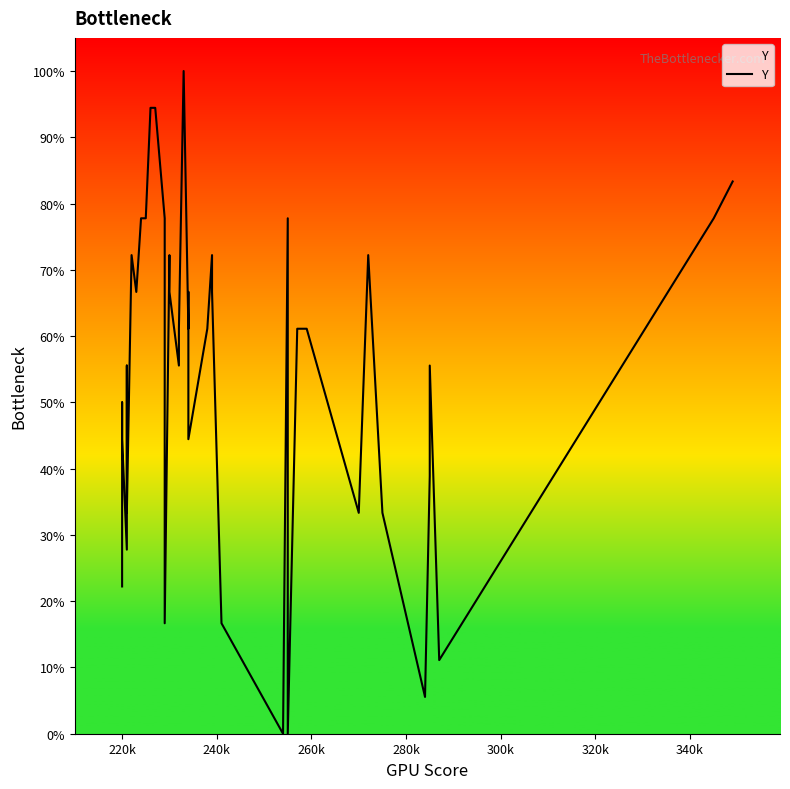

Reading left to right, what are all the values shown in this chart?

22.2	50.0	44.4	27.8	55.6	33.3	72.2	66.7	77.8	77.8	94.4	94.4	77.8	16.7	72.2	66.7	55.6	61.1	100.0	61.1	66.7	44.4	61.1	72.2	66.7	16.7	0.0	77.8	0.0	61.1	61.1	33.3	72.2	33.3	5.6	38.9	55.6	11.1	77.8	83.3